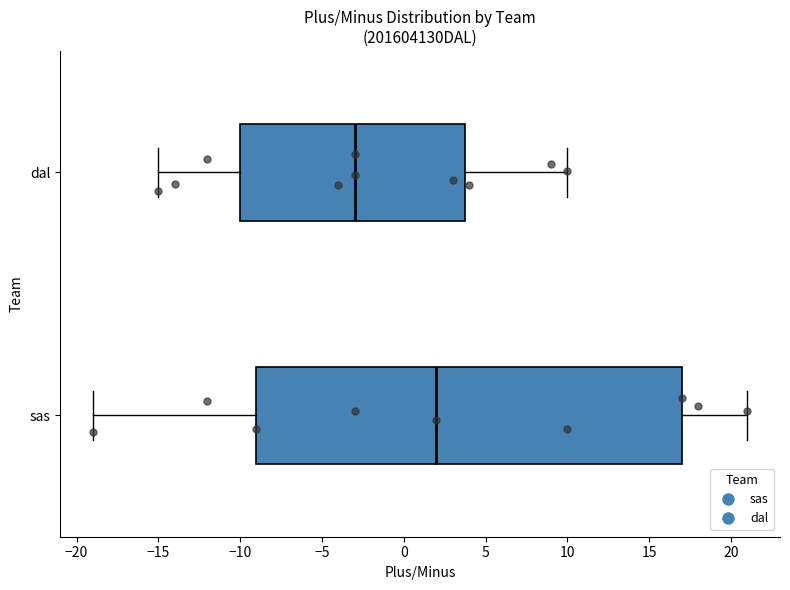

Which box's median line is the furthest to the left?

dal